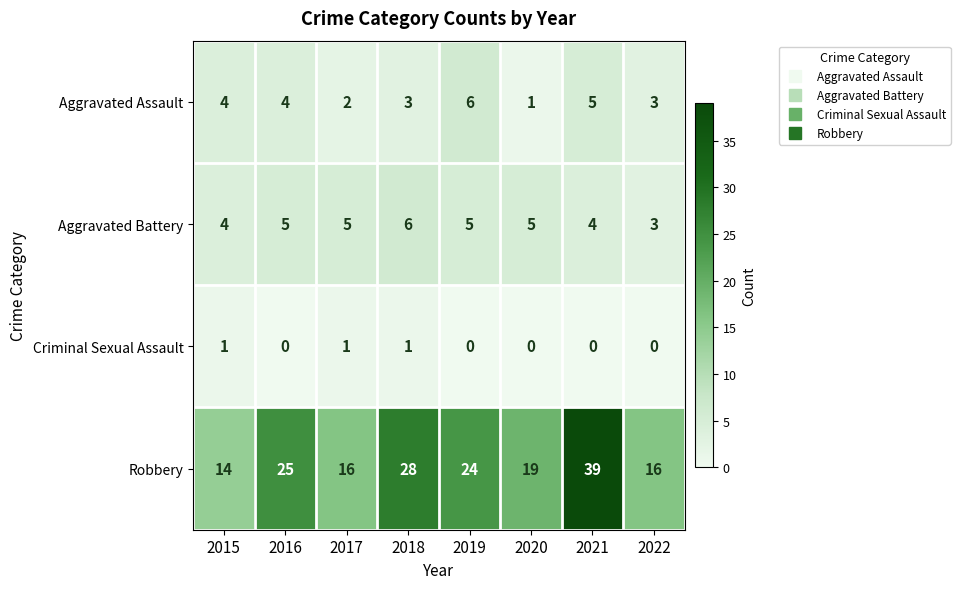

What is the difference between the highest and lowest values at 2019?

24